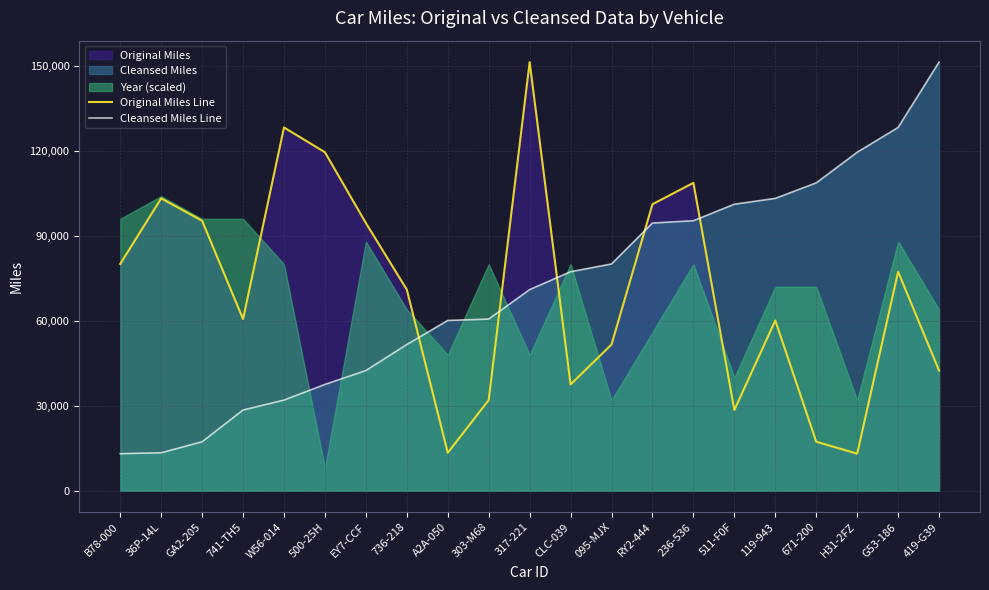

Between 736-218 and 236-536, which series saw the biggest shift?

Cleansed Miles Line